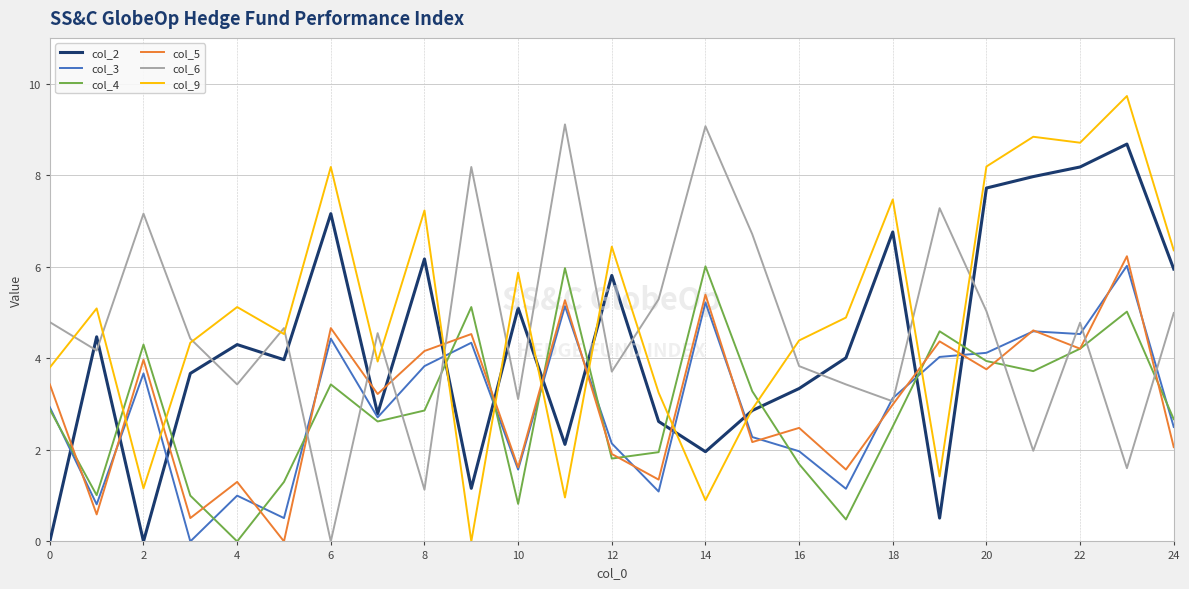

In col_5, how many points are lower than both neighbors (excluding endpoints)?

10